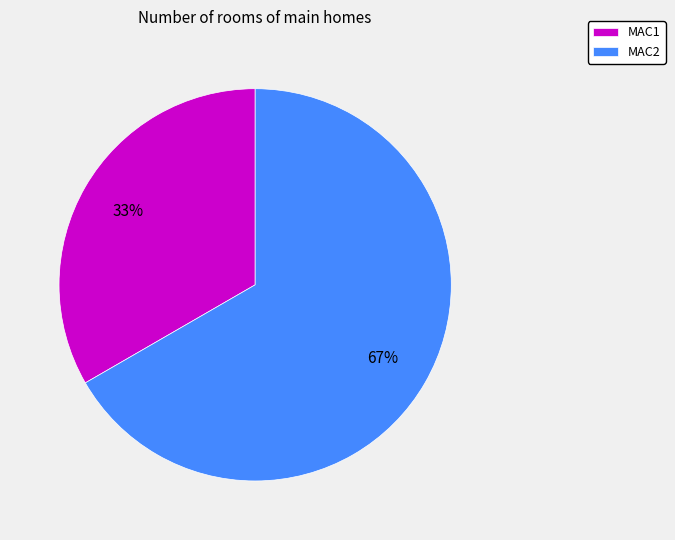

Combined, do MAC1 and MAC2 account for over 50%?

Yes